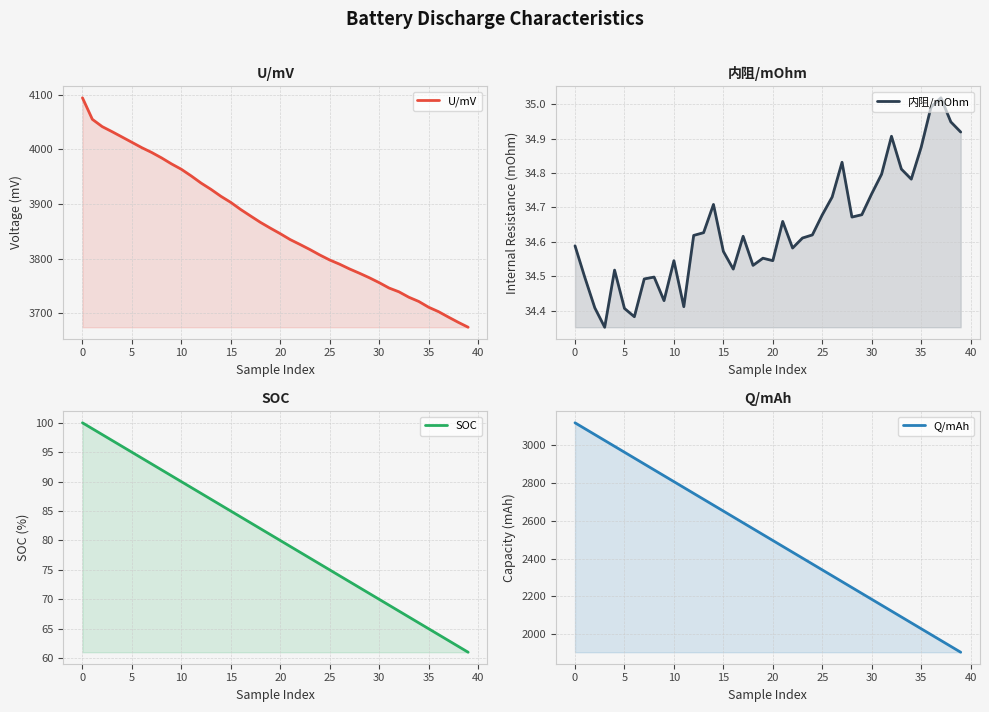

Which series has the widest spread of values?

Q/mAh